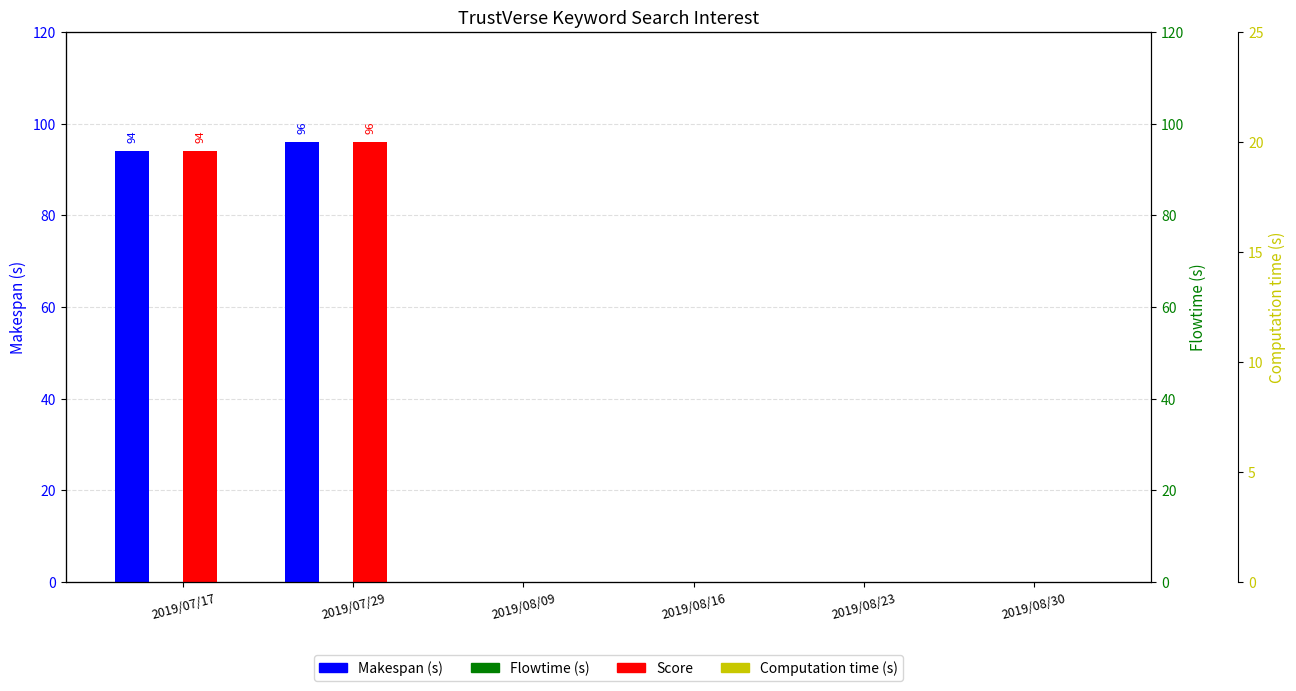

Rank the categories by Score value from lowest to highest.

2019/08/09, 2019/08/16, 2019/08/23, 2019/08/30, 2019/07/17, 2019/07/29